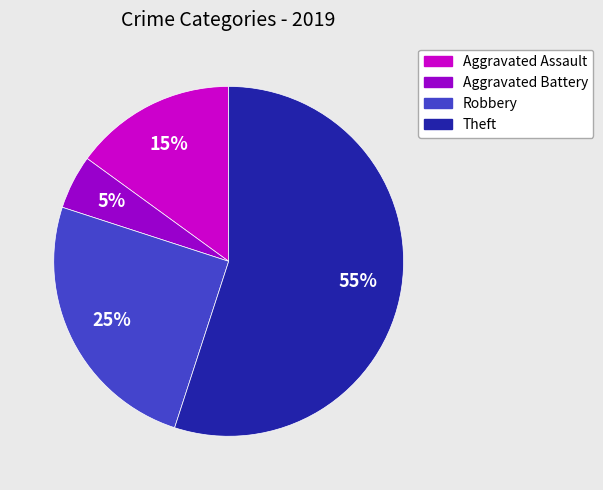

How many segments does this pie chart have?

4